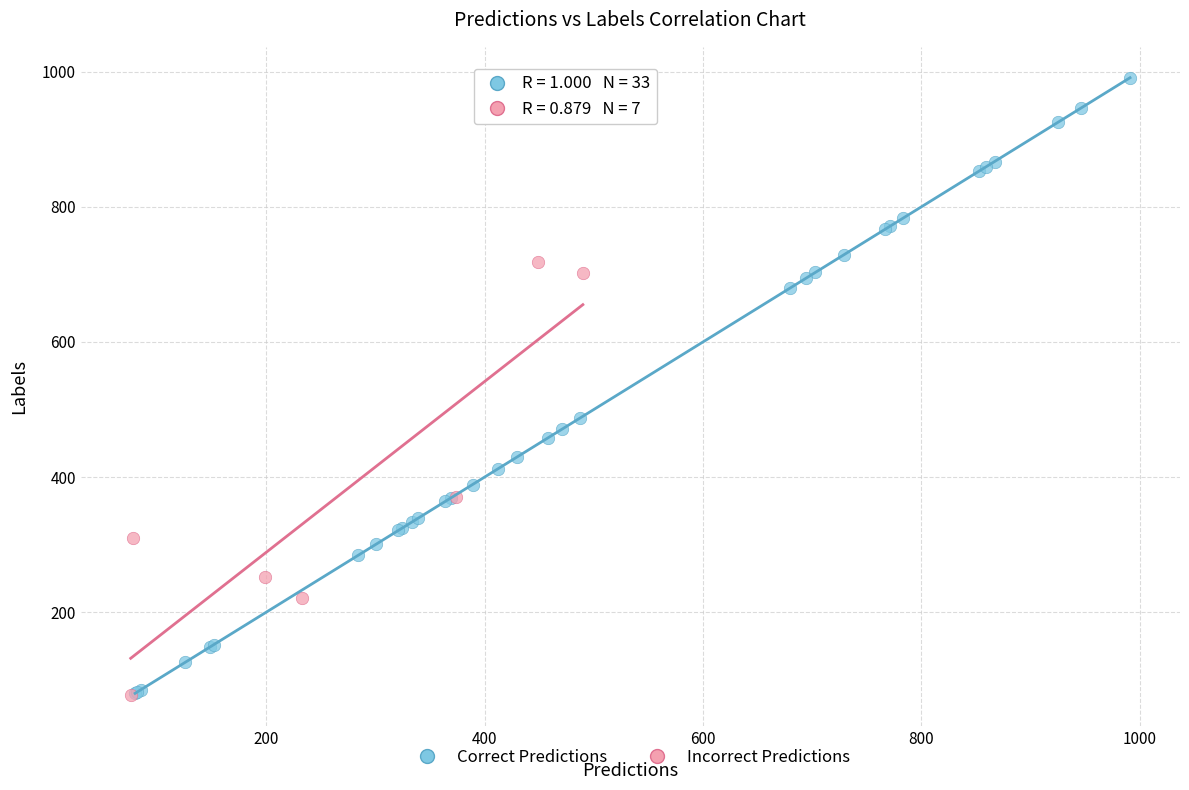

What are all the series names shown in the legend?

Correct Predictions, Incorrect Predictions